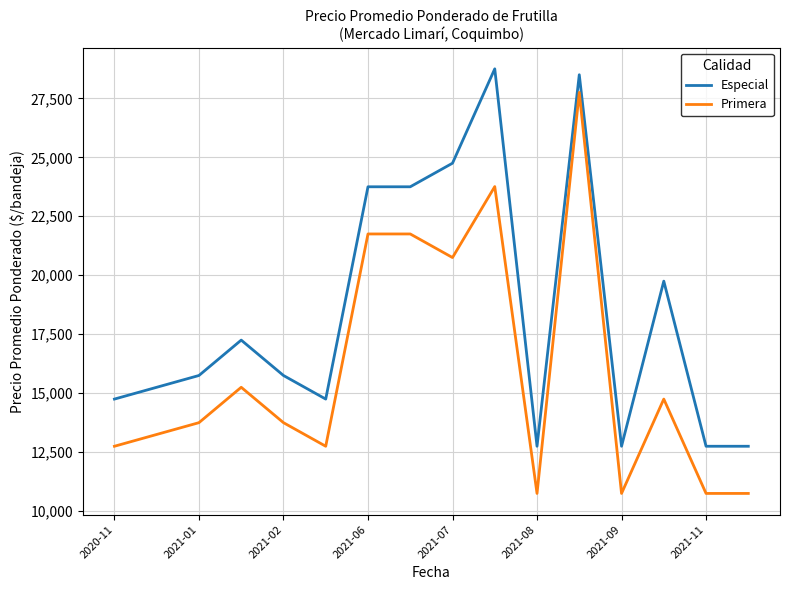

True or false: Especial and Primera cross at least once.

False